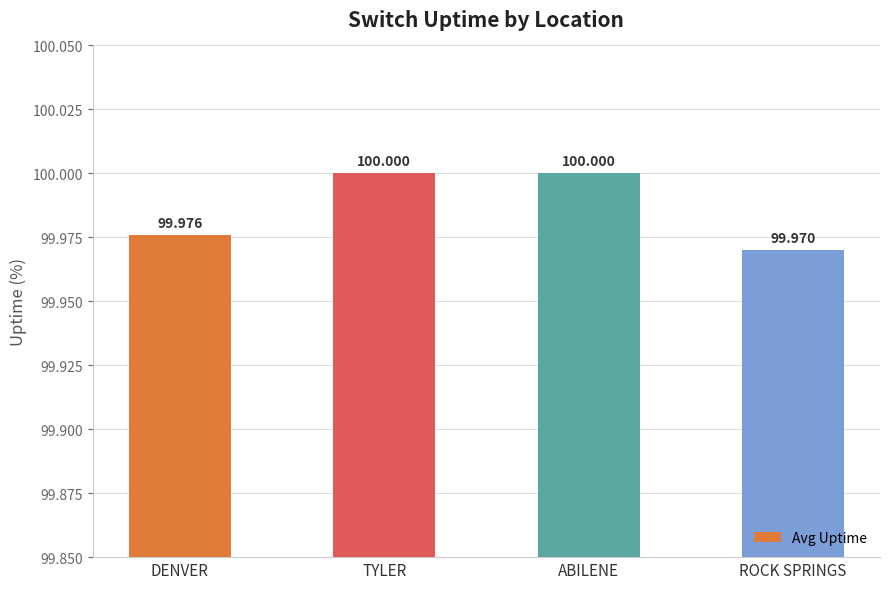

What is the approximate value at ABILENE?

100.0